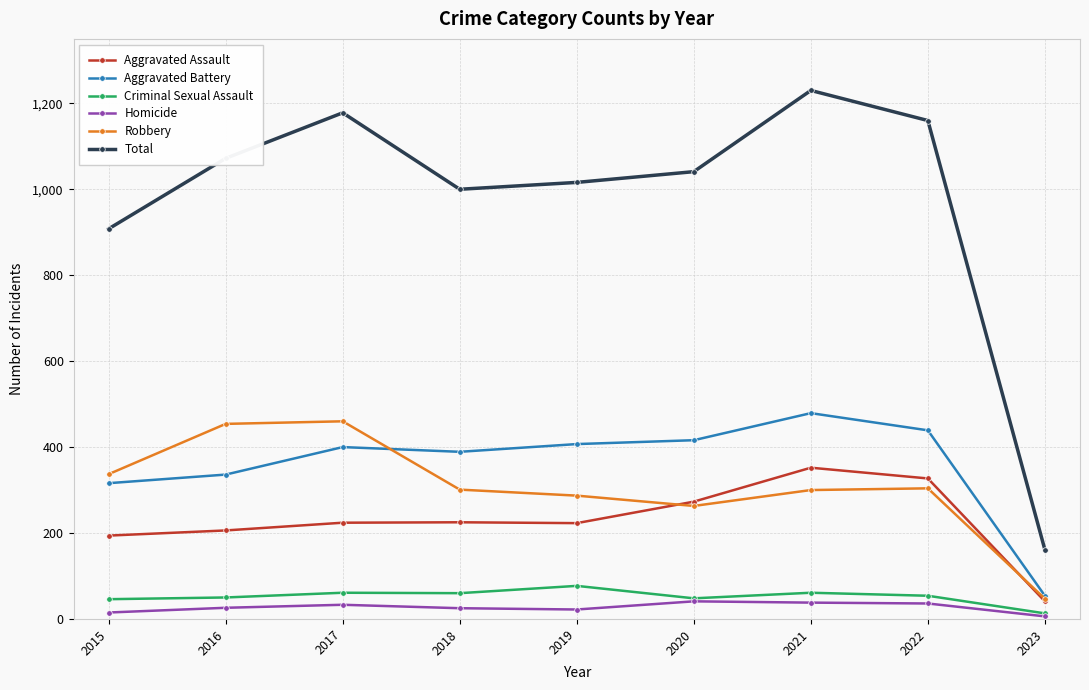

Is this an area chart (filled region under the line)?

No